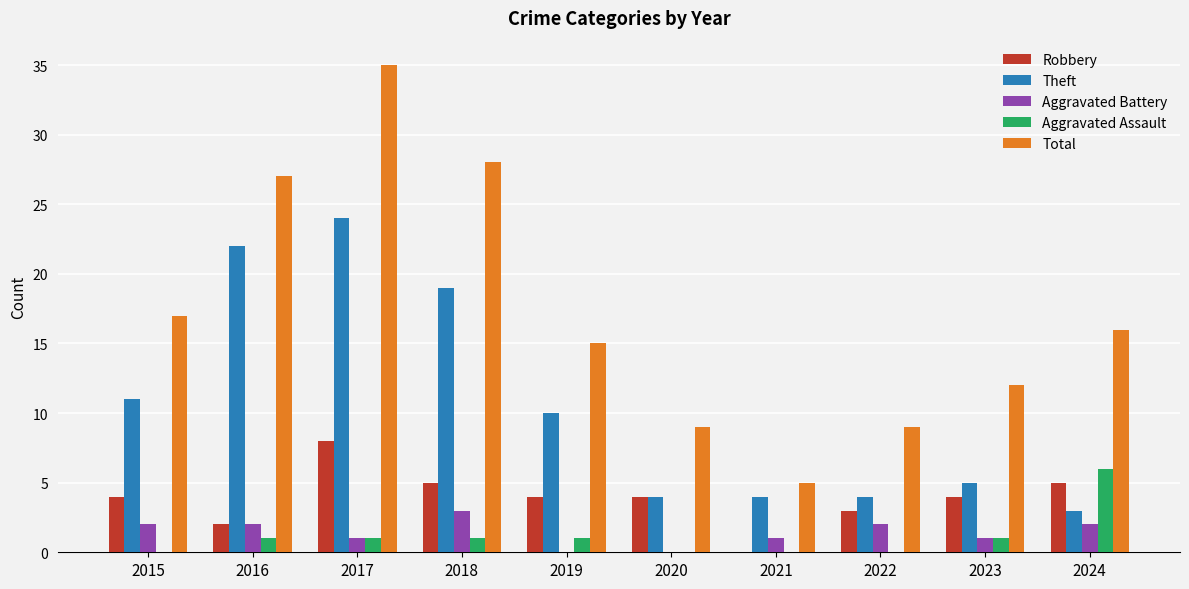

What are all the series names shown in the legend?

Robbery, Theft, Aggravated Battery, Aggravated Assault, Total